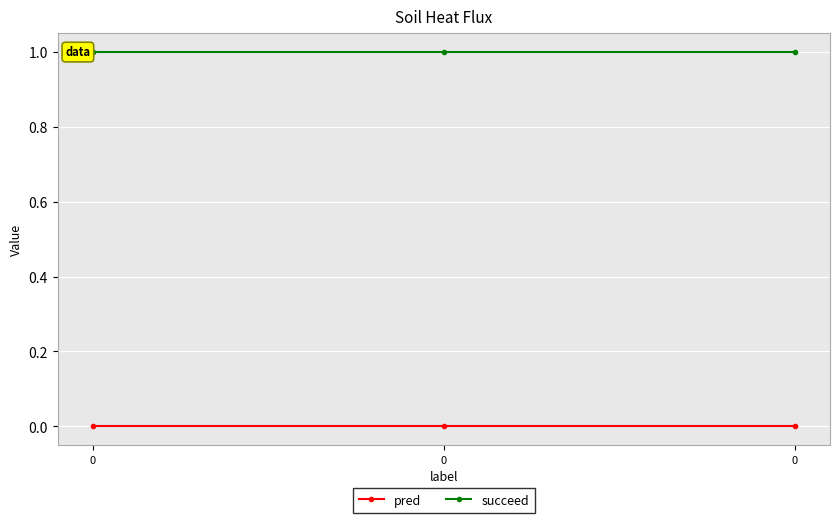

Which series has the largest range (max minus min)?

pred